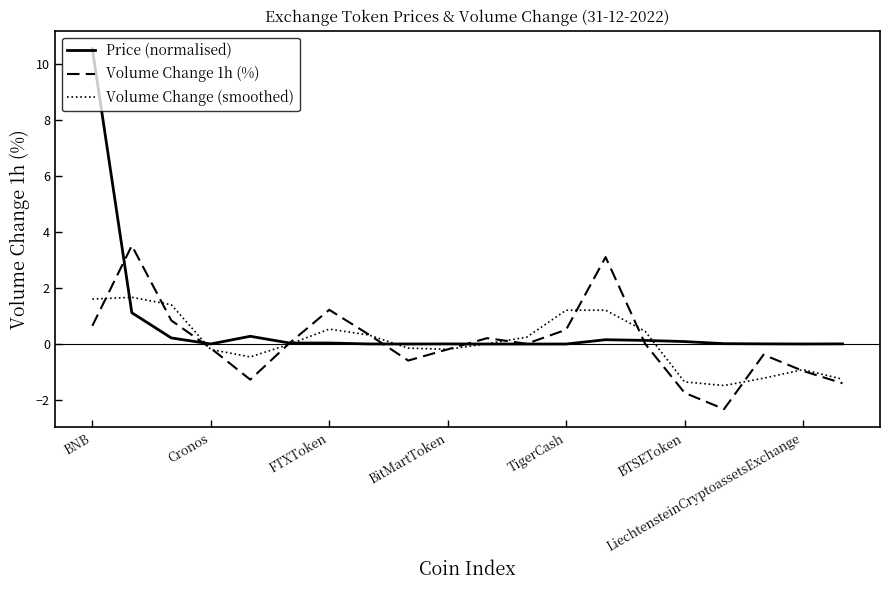

In Price (normalised), how many points are lower than both neighbors (excluding endpoints)?

5